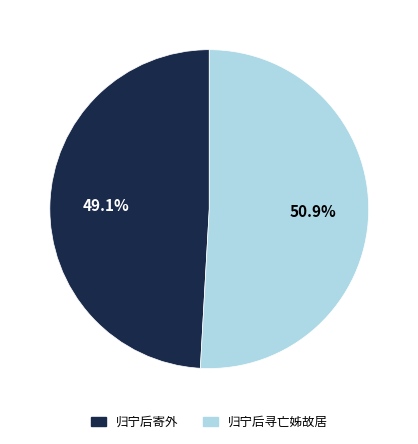

Approximately how many times larger is the value at 归宁后寄外 compared to 归宁后寻亡姊故居?

1.0